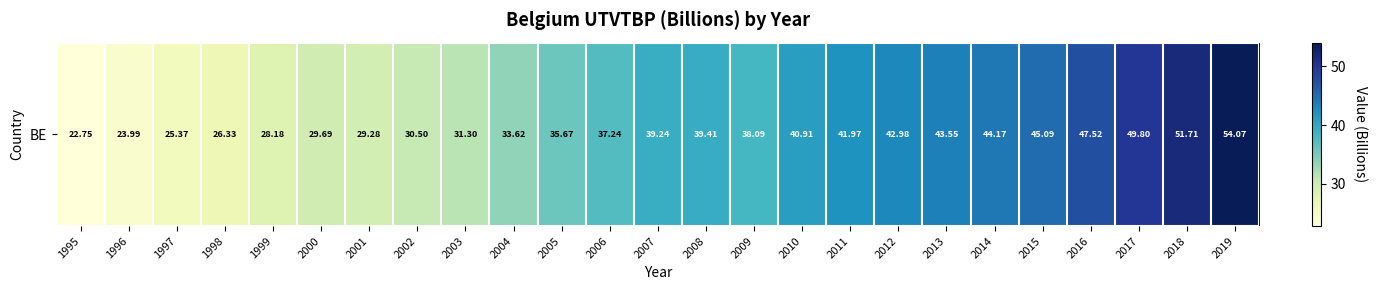

Rank the categories by value from highest to lowest.

2019, 2018, 2017, 2016, 2015, 2014, 2013, 2012, 2011, 2010, 2008, 2007, 2009, 2006, 2005, 2004, 2003, 2002, 2000, 2001, 1999, 1998, 1997, 1996, 1995